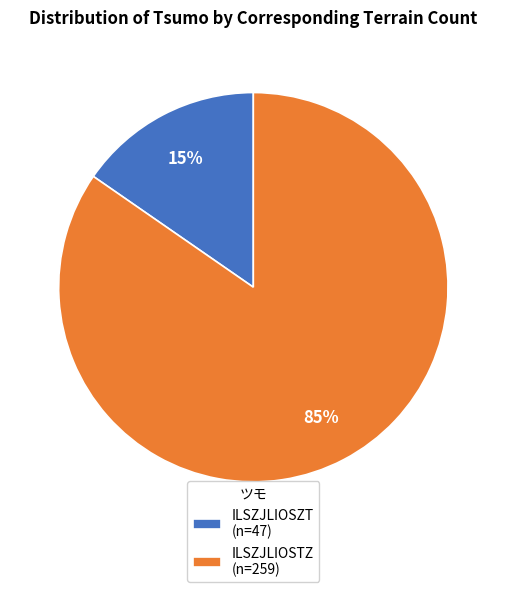

Which category has the biggest portion of the pie?

ILSZJLIOSTZ